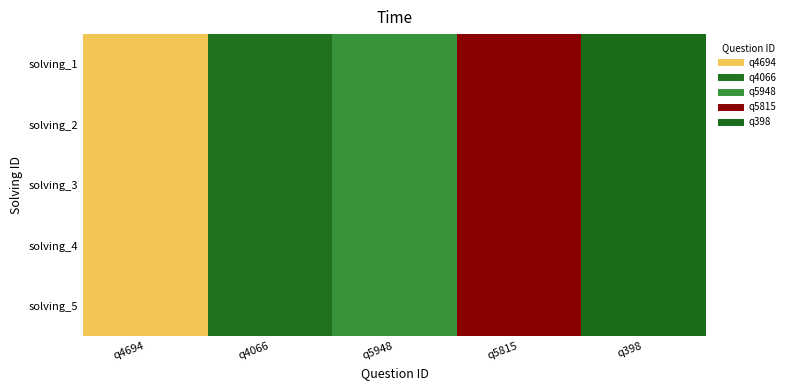

Count the number of categories in the chart.

5